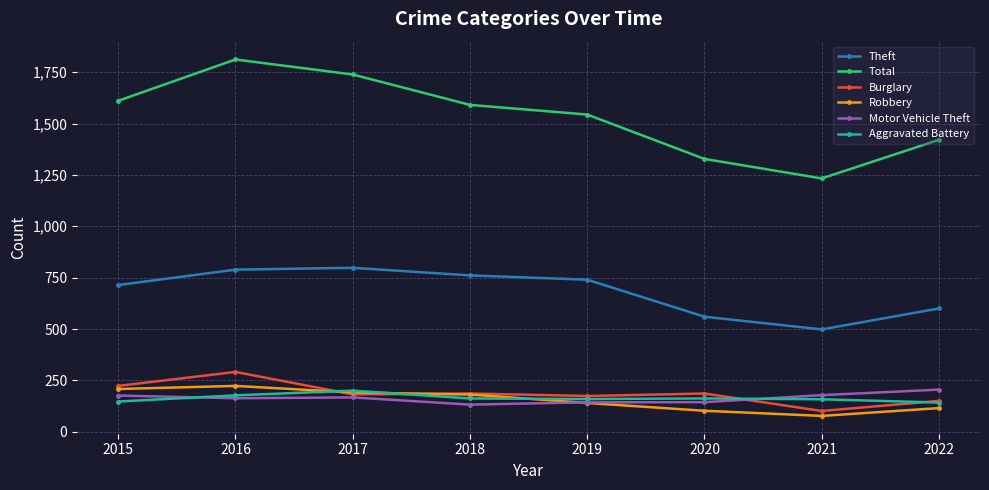

Is it true that Motor Vehicle Theft equals 132 at 2018?

True